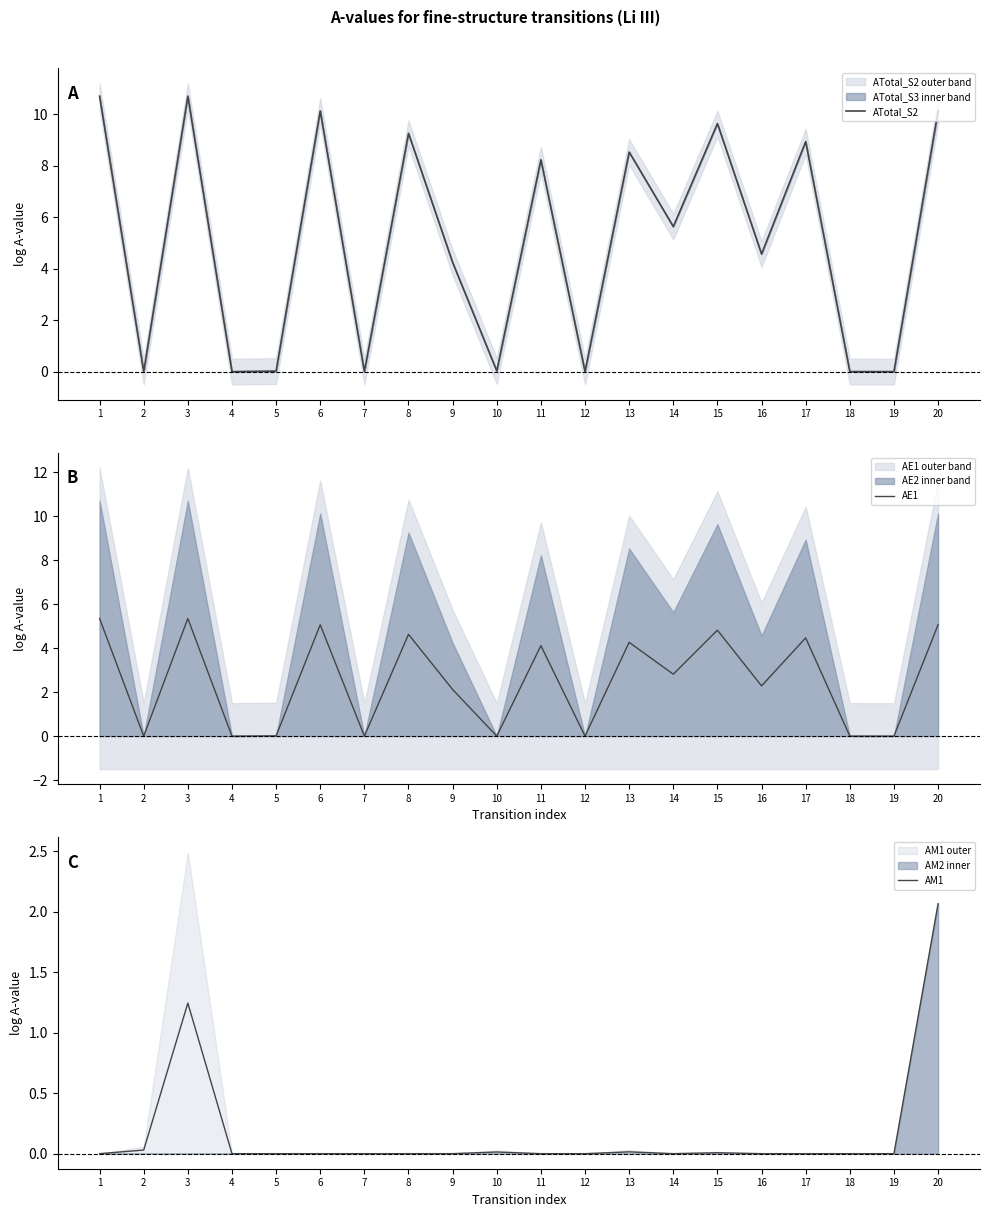

The AE1 series shows 4.8 at 15. True or false?

True